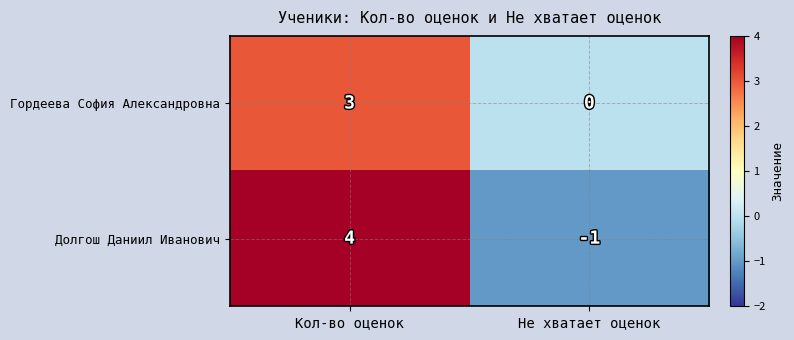

What is the difference between the Долгош Даниил Иванович values at Не хватает оценок and Кол-во оценок?

5